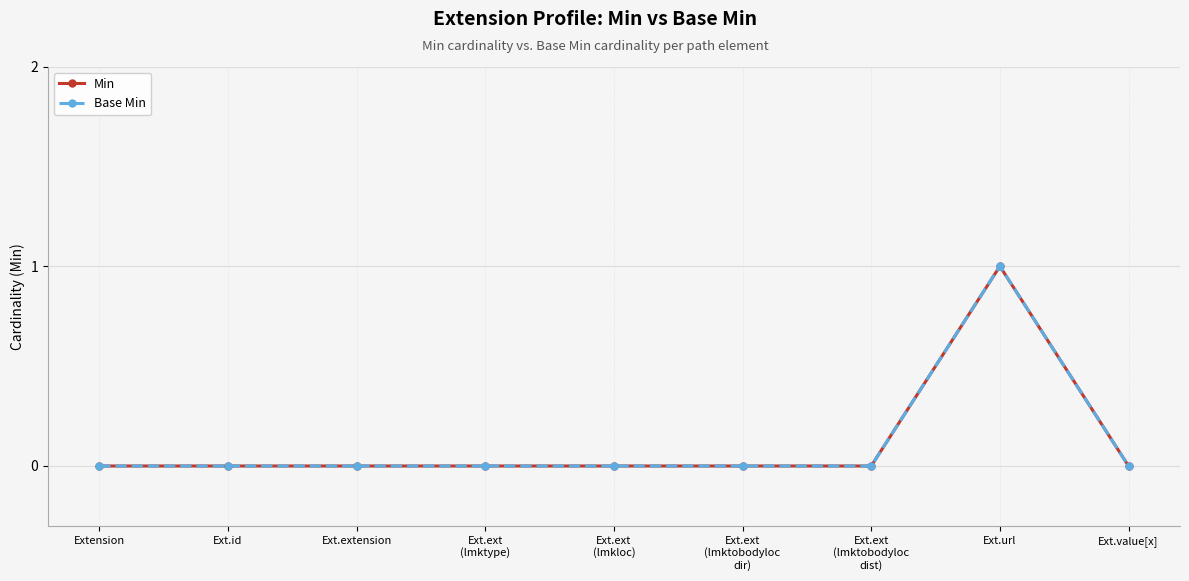

How many lines are shown in the chart?

2